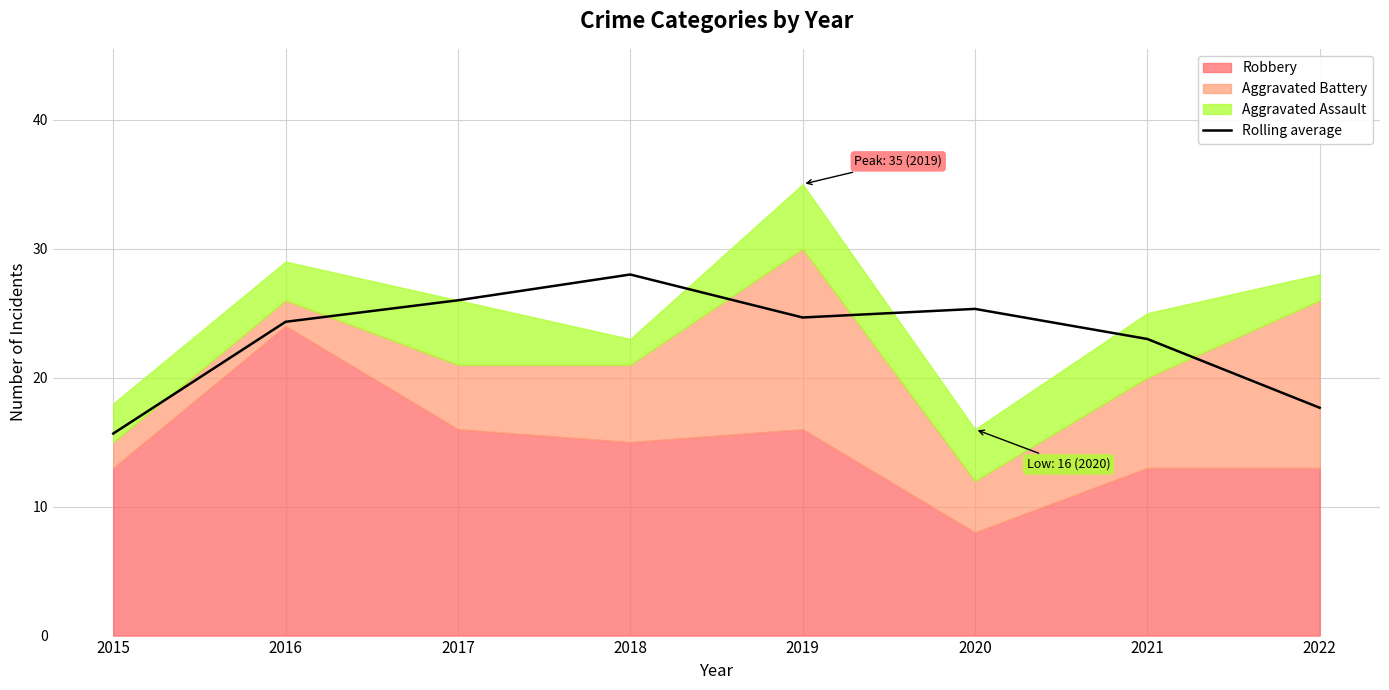

What is the sum of all values?

184.7